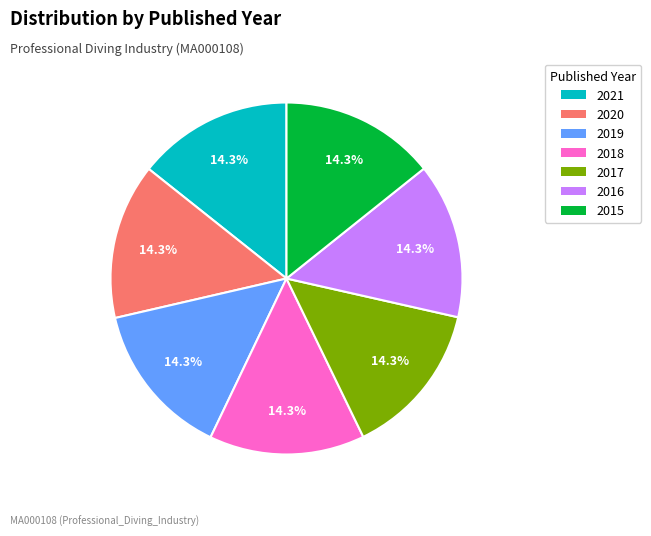

How many slices are in this pie chart?

7